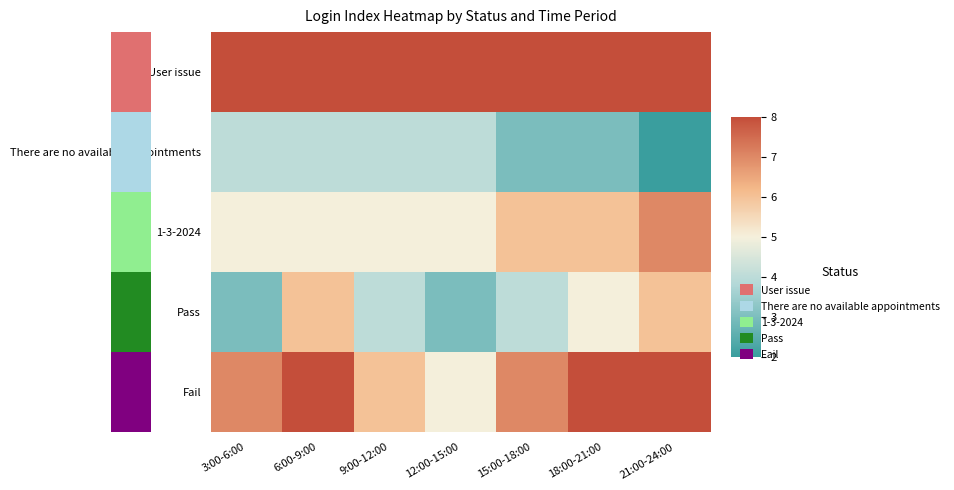

What is the smallest value displayed?

2